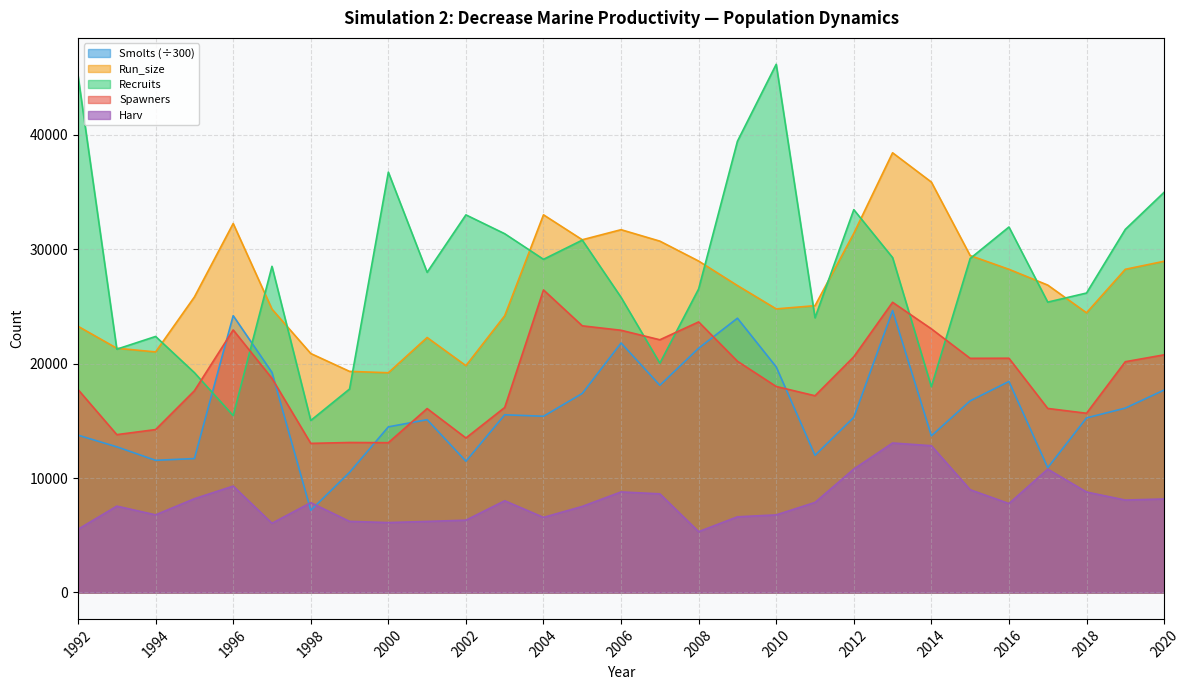

True or false: Spawners has more than 1 points higher than both neighbors.

True